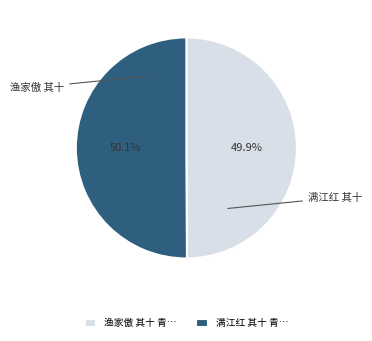

Is there a majority slice in this chart?

Yes